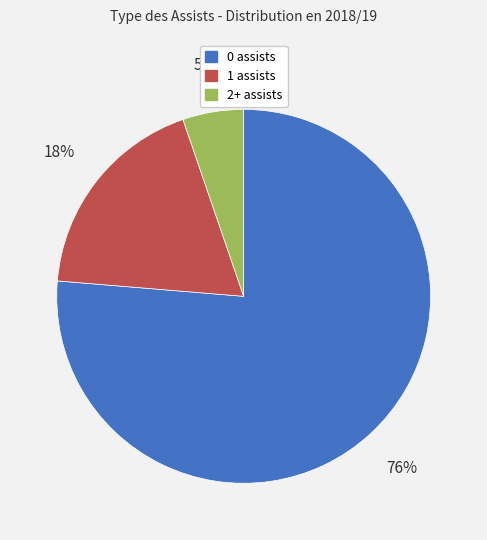

Is there a majority slice in this chart?

Yes